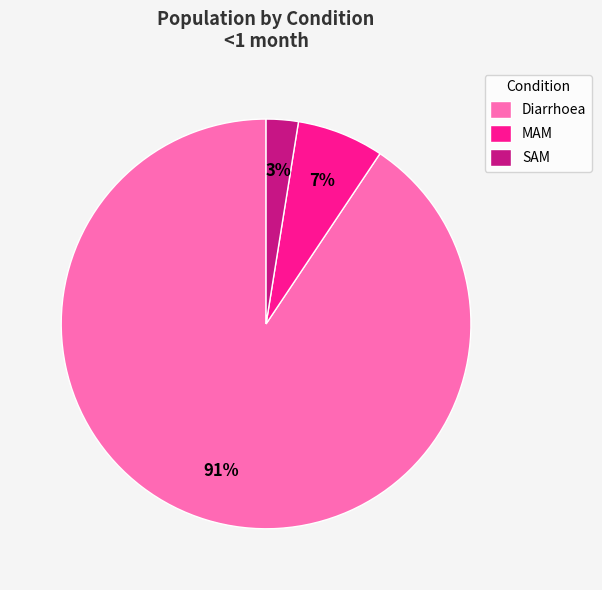

Does Diarrhoea represent more than half of the total?

Yes